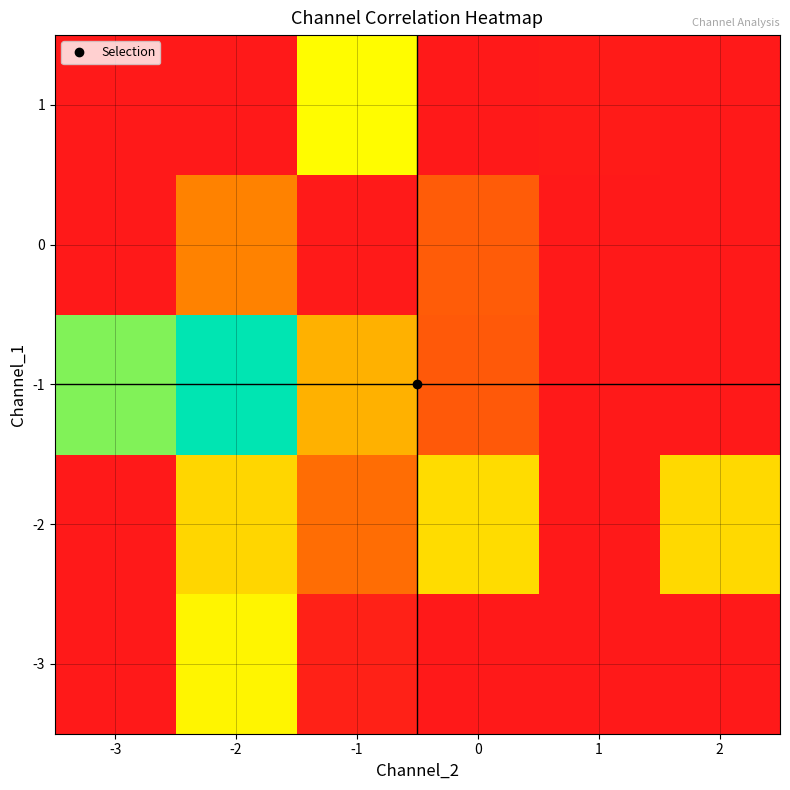

What is the difference between the highest and lowest values at -2?

0.1